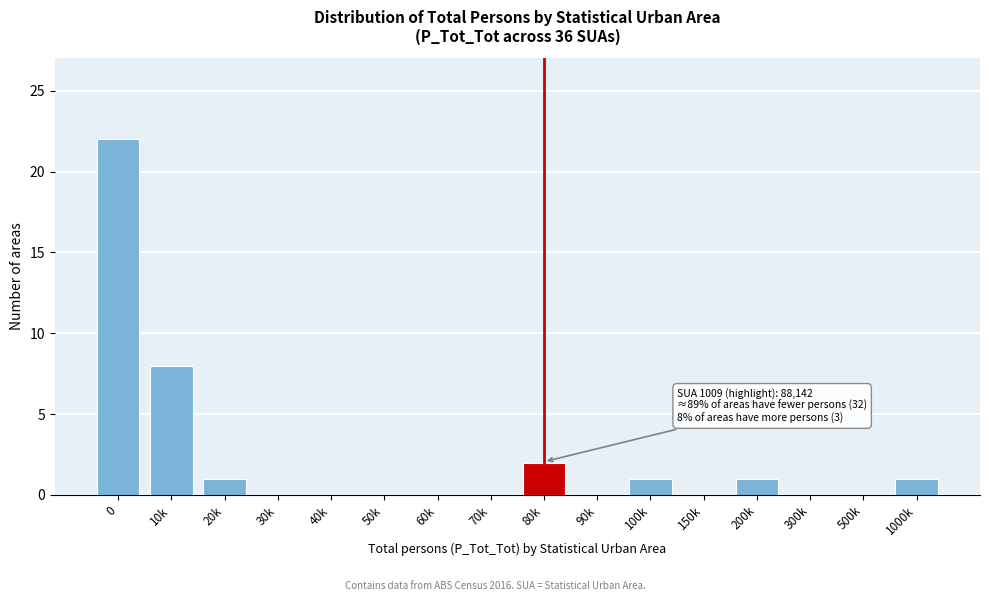

Reading right to left, list all the values displayed in this chart.

1000k=1	500k=0	300k=0	200k=1	150k=0	100k=1	90k=0	80k=2	70k=0	60k=0	50k=0	40k=0	30k=0	20k=1	10k=8	0=22